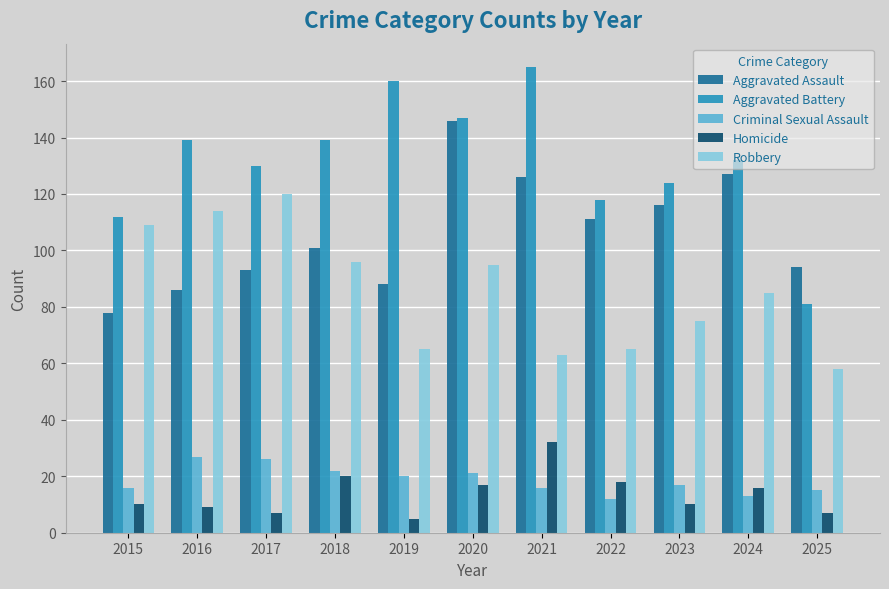

What is the highest value of the Criminal Sexual Assault series?

27